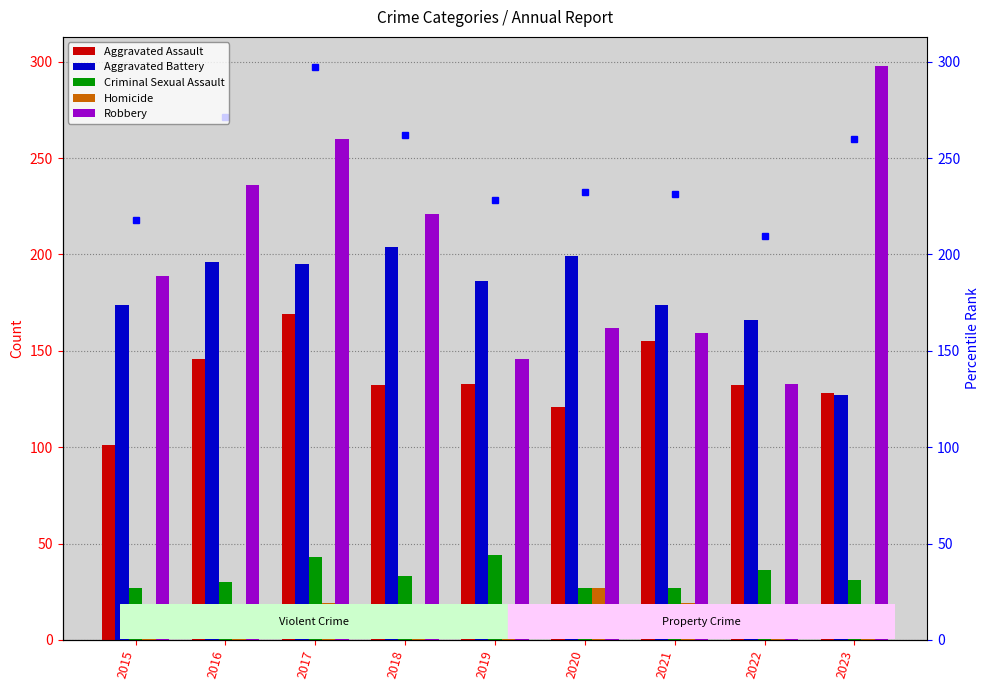

At which label is Homicide closest to 19?

2017